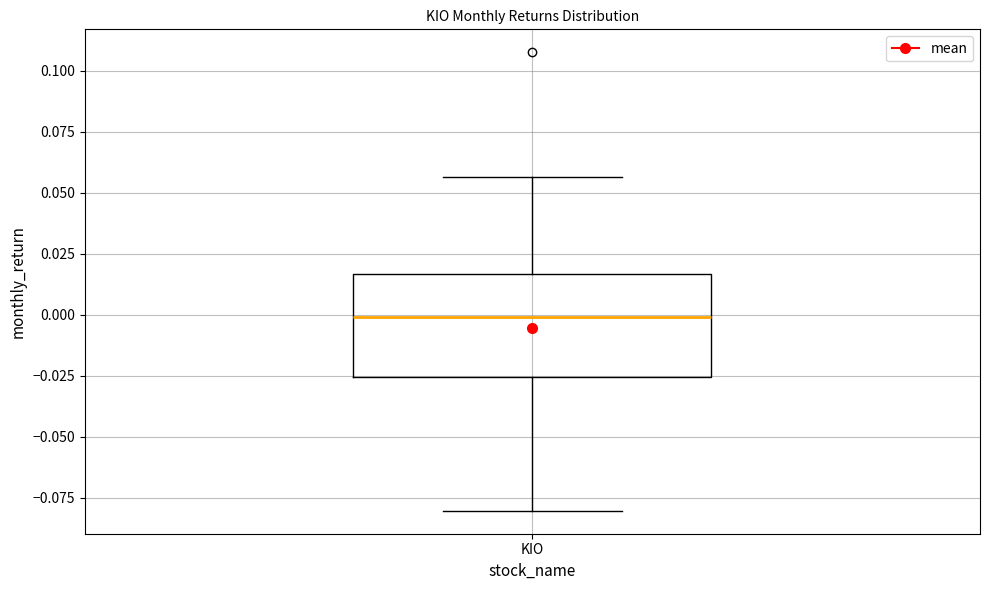

Read this box plot against the y-axis: the position of the median line, the range covered by the box, and the ends of both whiskers. The values are not printed on the chart, so give them approximately, as read against the axis.

median 0.000, box -0.025 to 0.015, whiskers -0.080 to 0.055